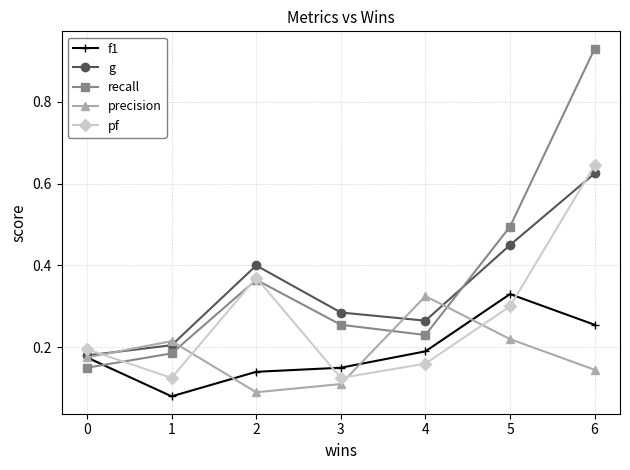

What are all the series names shown in the legend?

f1, g, recall, precision, pf